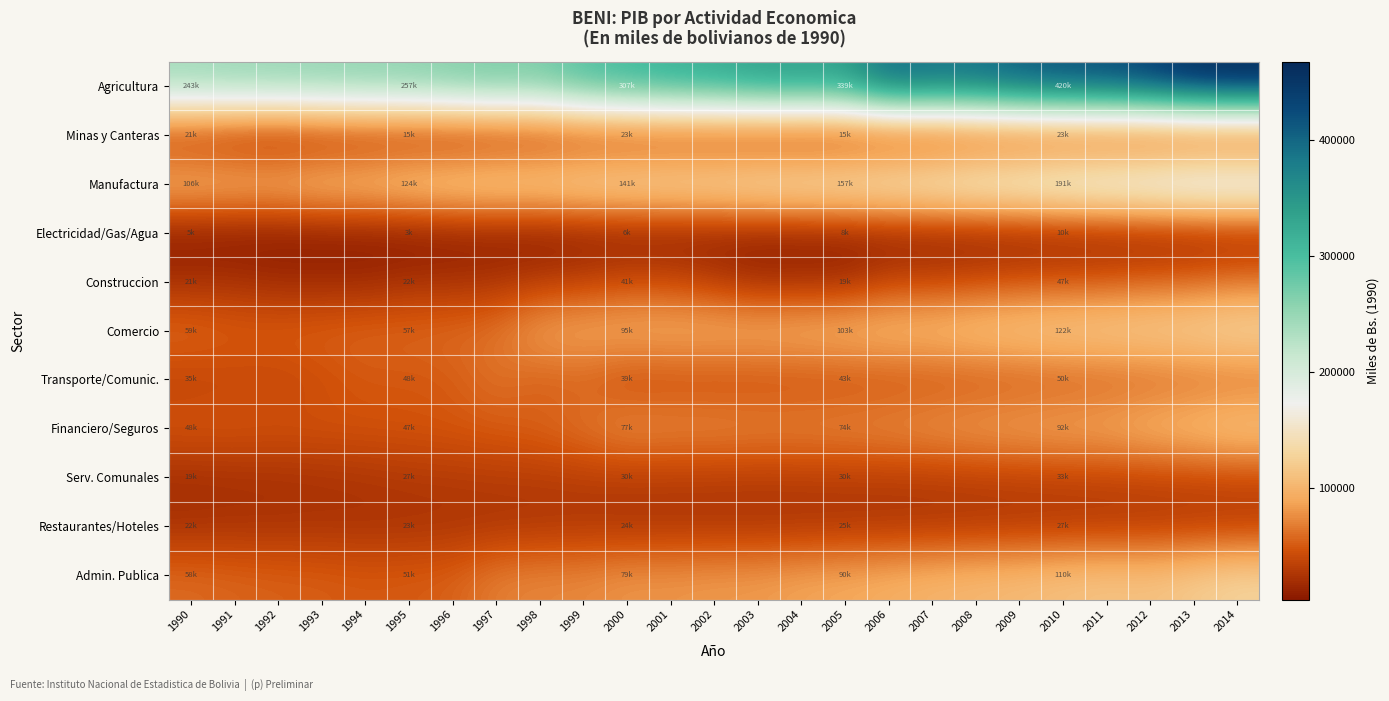

Reading left to right, extract all data points from this chart.

Agricultura: 1990=243962	1991=248911	1992=250526	1993=253695	1994=256198	1995=257941	1996=266304	1997=272481	1998=270474	1999=296404	2000=307449	2001=319351	2002=325323	2003=338108	2004=340691	2005=339323	2006=398950	2007=391369	2008=393253	2009=410225	2010=420118	2011=424001	2012=438330	2013=461658	2014=467301
Minas y Canteras: 1990=21673	1991=13627	1992=10099	1993=13166	1994=15451	1995=15984	1996=13835	1997=16713	1998=19695	1999=23067	2000=23609	2001=23101	2002=20966	2003=17190	2004=14576	2005=15071	2006=15687	2007=16089	2008=23229	2009=23313	2010=23125	2011=22645	2012=19272	2013=19311	2014=19312
Manufactura: 1990=106369	1991=106094	1992=104784	1993=113473	1994=114379	1995=124200	1996=128537	1997=132915	1998=132489	1999=138722	2000=141220	2001=144251	2002=145961	2003=151917	2004=154245	2005=157259	2006=163383	2007=169179	2008=176724	2009=182573	2010=191198	2011=196695	2012=202575	2013=211134	2014=211170
Electricidad/Gas/Agua: 1990=5154	1991=3768	1992=3944	1993=4361	1994=4979	1995=3613	1996=6409	1997=6091	1998=4134	1999=6301	2000=6993	2001=7127	2002=7678	2003=7917	2004=8155	2005=8429	2006=8707	2007=8957	2008=9264	2009=9709	2010=10184	2011=10737	2012=11390	2013=11793	2014=13898
Construccion: 1990=21600	1991=21937	1992=17523	1993=17296	1994=16427	1995=22257	1996=22307	1997=24408	1998=30510	1999=33961	2000=41631	2001=39813	2002=30366	2003=18999	2004=20140	2005=19262	2006=36247	2007=36693	2008=40808	2009=45252	2010=47744	2011=49771	2012=53764	2013=56187	2014=63934
Comercio: 1990=59031	1991=53708	1992=53701	1993=55131	1994=57386	1995=57737	1996=59886	1997=63478	1998=88961	1999=93042	2000=95634	2001=97339	2002=98108	2003=97979	2004=100352	2005=103468	2006=107334	2007=108240	2008=114566	2009=118669	2010=122080	2011=124313	2012=127010	2013=130237	2014=136082
Transporte/Comunic.: 1990=35484	1991=37736	1992=37223	1993=42559	1994=48622	1995=48003	1996=50174	1997=62602	1998=51177	1999=53622	2000=39772	2001=41956	2002=41392	2003=42234	2004=42886	2005=43252	2006=44354	2007=45306	2008=46176	2009=48157	2010=50060	2011=51835	2012=54123	2013=56814	2014=59266
Financiero/Seguros: 1990=48306	1991=48589	1992=46416	1993=46965	1994=46473	1995=47437	1996=48953	1997=51244	1998=55519	1999=64333	2000=77615	2001=74849	2002=75280	2003=73174	2004=72906	2005=74450	2006=76719	2007=81562	2008=85927	2009=88855	2010=92001	2011=93855	2012=103066	2013=109021	2014=117195
Serv. Comunales: 1990=19588	1991=20447	1992=21586	1993=22673	1994=24947	1995=27310	1996=28295	1997=29788	1998=29484	1999=30539	2000=30297	2001=30200	2002=29773	2003=29354	2004=29854	2005=30166	2006=30171	2007=30378	2008=31870	2009=32851	2010=33818	2011=34277	2012=35414	2013=36439	2014=37450
Restaurantes/Hoteles: 1990=22427	1991=23711	1992=23586	1993=24564	1994=23510	1995=23913	1996=24380	1997=24584	1998=25514	1999=26310	2000=24778	2001=24961	2002=24952	2003=24599	2004=24843	2005=25055	2006=25207	2007=25627	2008=26246	2009=26995	2010=27597	2011=28015	2012=28877	2013=29489	2014=30387
Admin. Publica: 1990=58585	1991=55859	1992=53859	1993=52575	1994=49951	1995=51283	1996=53608	1997=68855	1998=72548	1999=73308	2000=79783	2001=79527	2002=81976	2003=82356	2004=87692	2005=90573	2006=94991	2007=99812	2008=102833	2009=106103	2010=110029	2011=113936	2012=111551	2013=120031	2014=128967